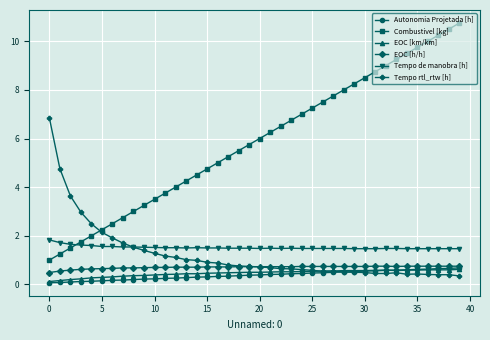

What is the average value of the Tempo rtl_rtw [h] series?

1.2